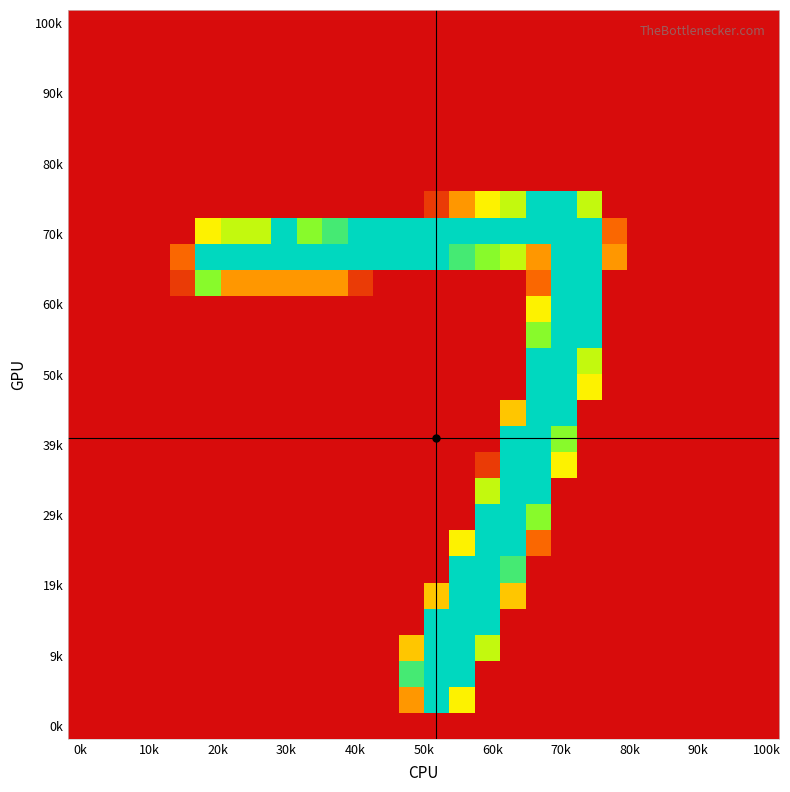

At which category is the sum across all series the highest?

18